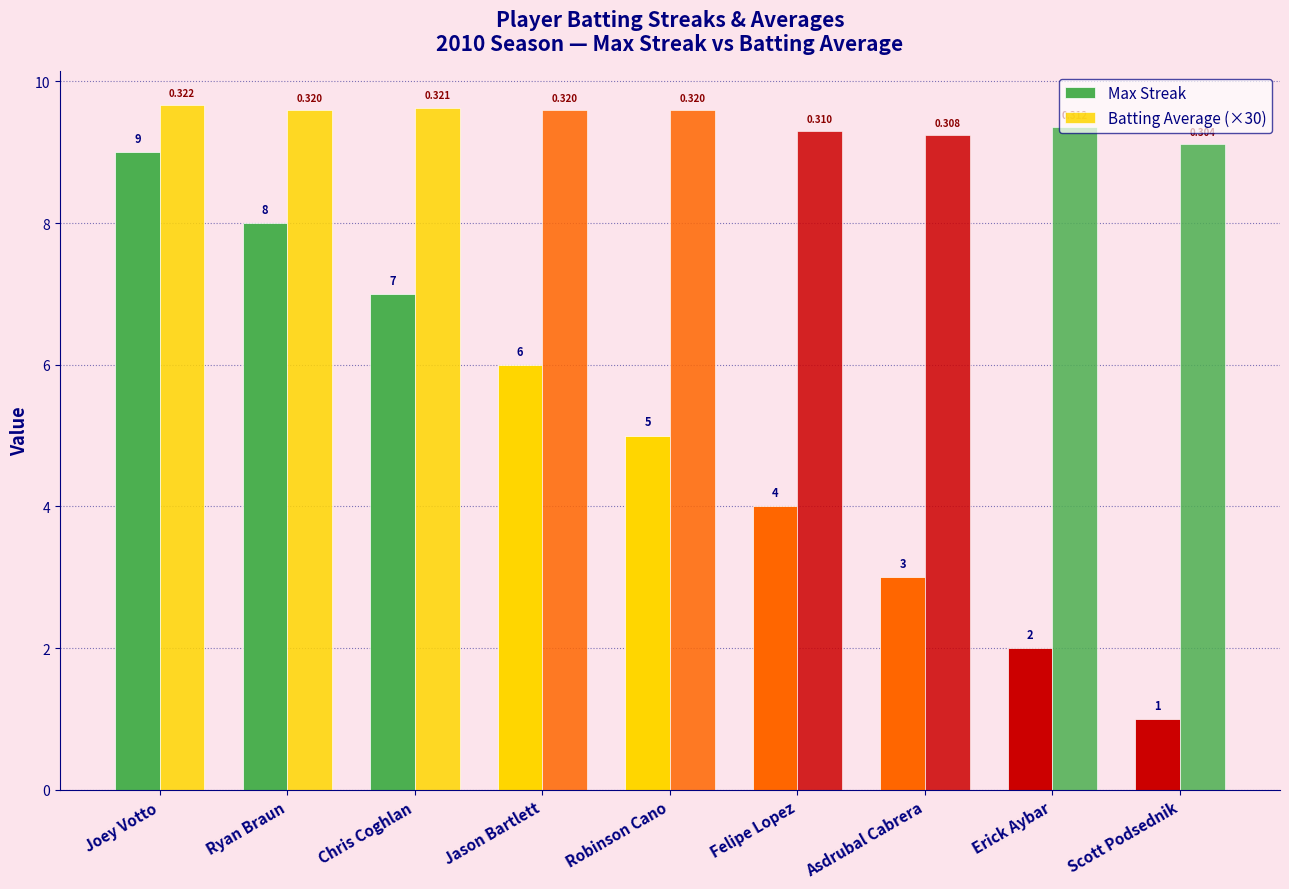

True or false: Max Streak has a value of 1.7 at Scott Podsednik.

False